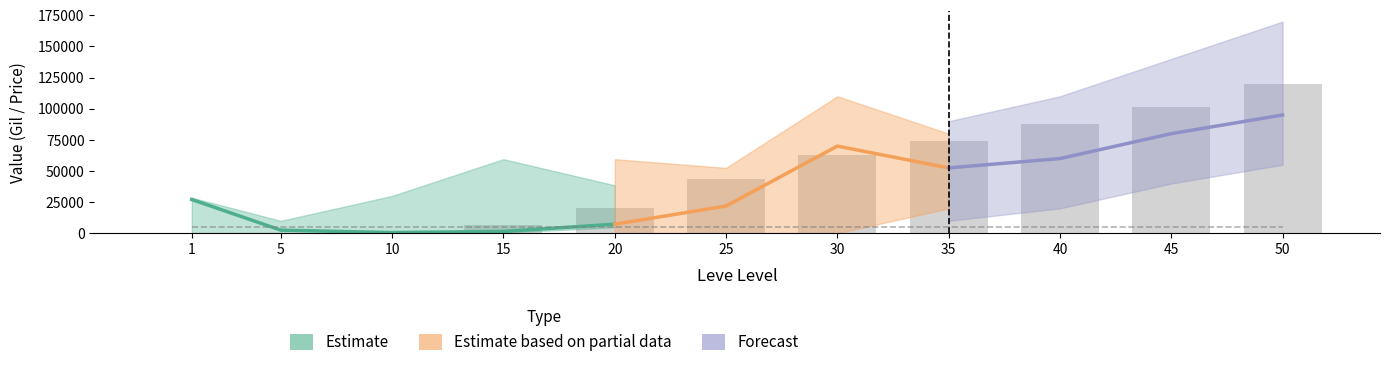

Between 30 and 15, which is larger?

30